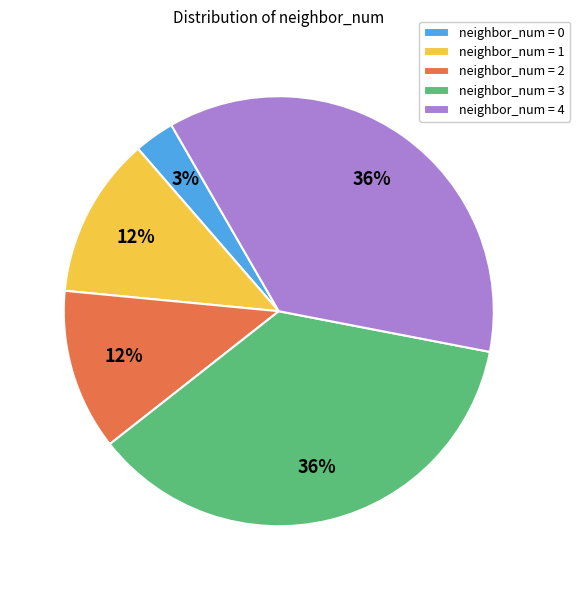

Which category has the smallest portion of the pie?

neighbor_num = 0